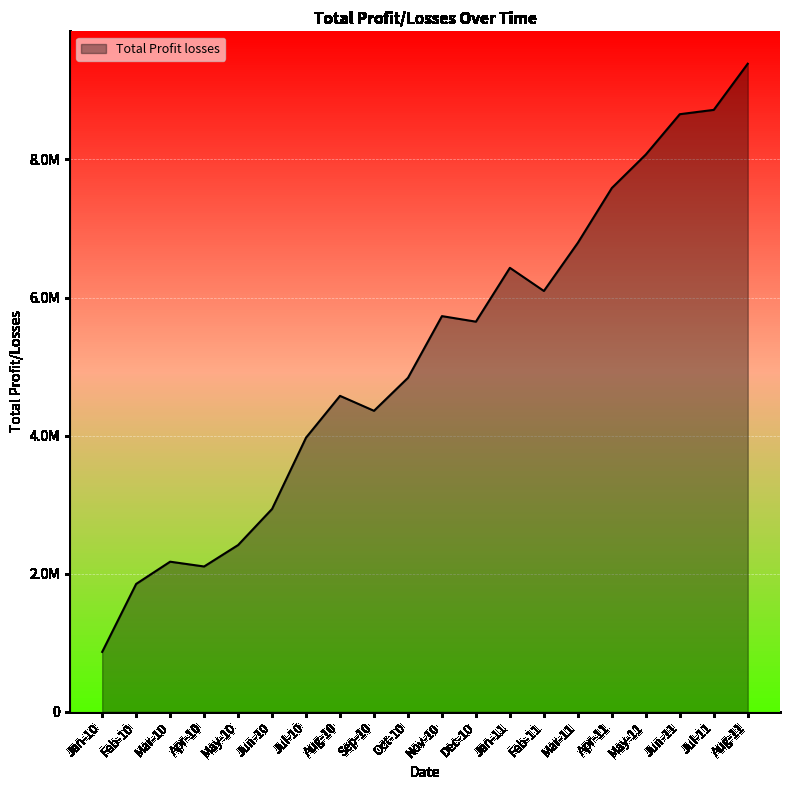

What is the difference between the maximum and minimum values?

8518906